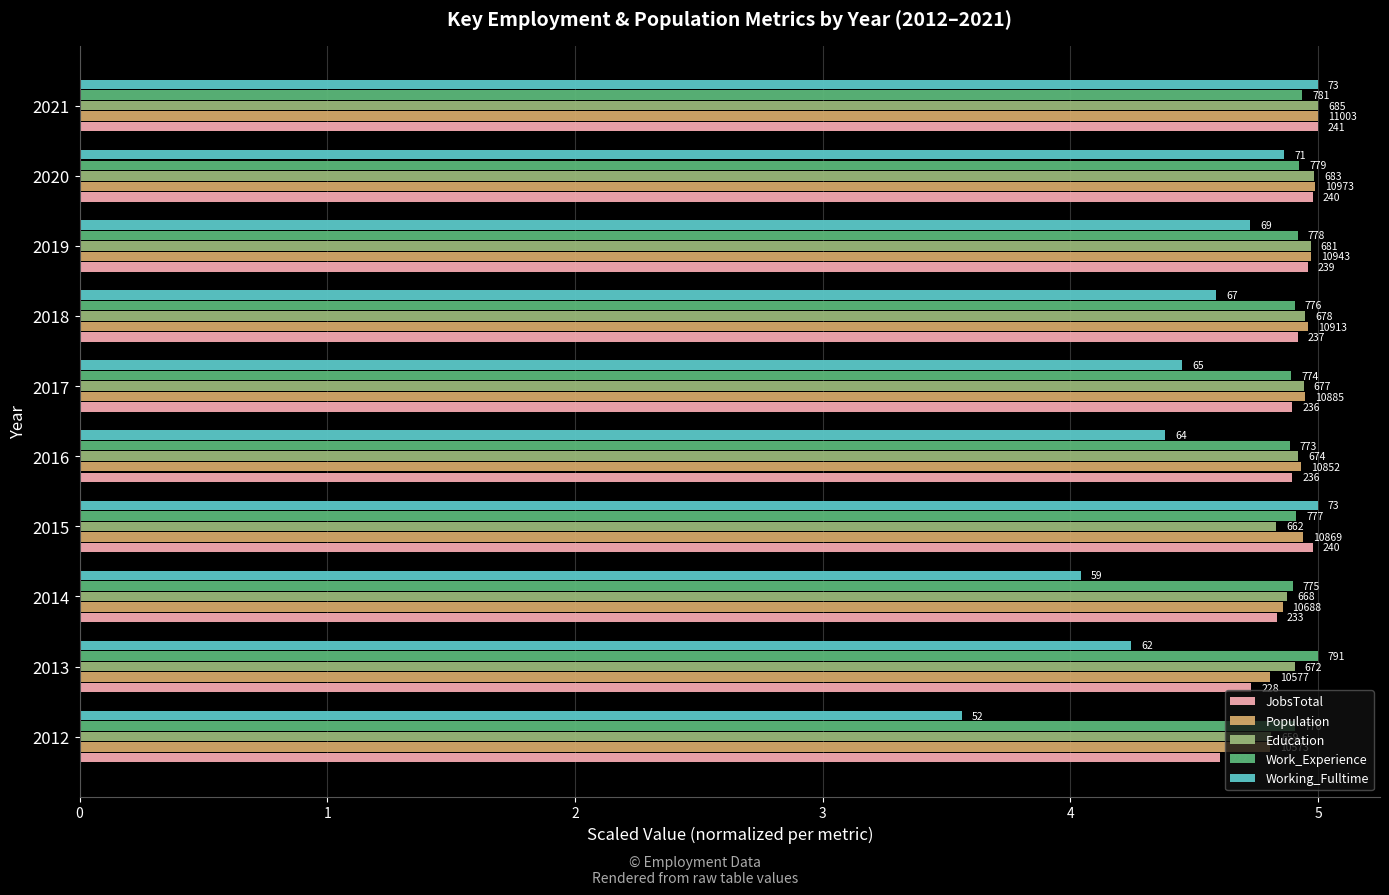

What are all the series names shown in the legend?

JobsTotal, Population, Education, Work_Experience, Working_Fulltime